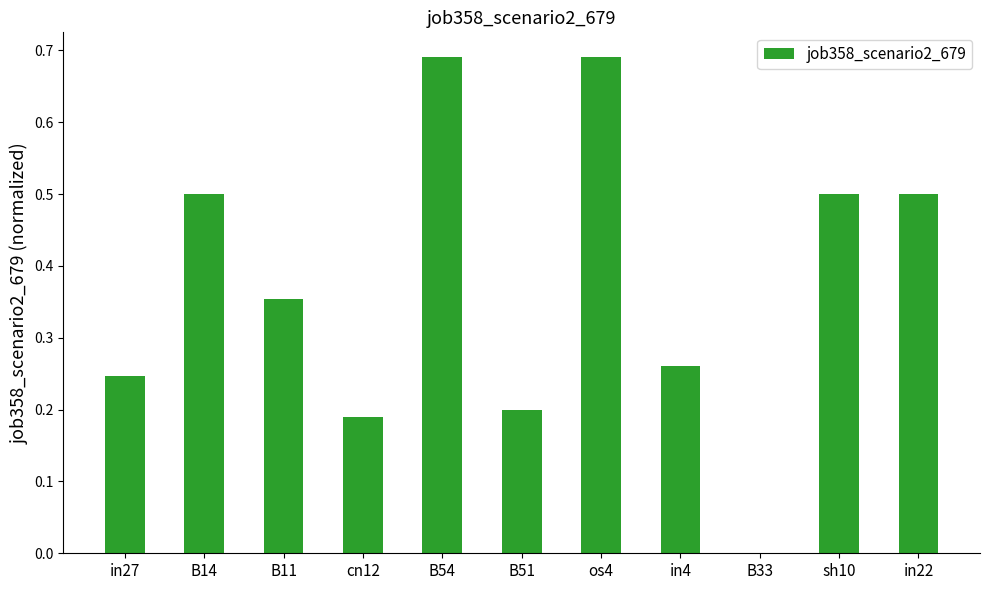

What is the sum of the values at B11 and sh10?

0.9